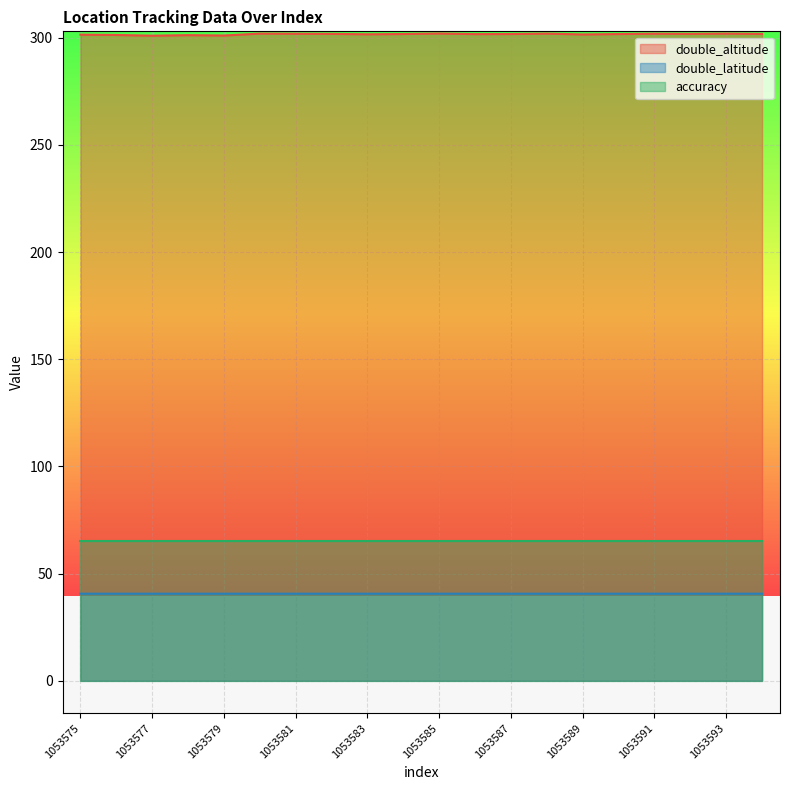

What is the sum of the double_latitude values at 1053589 and 1053579?

81.3